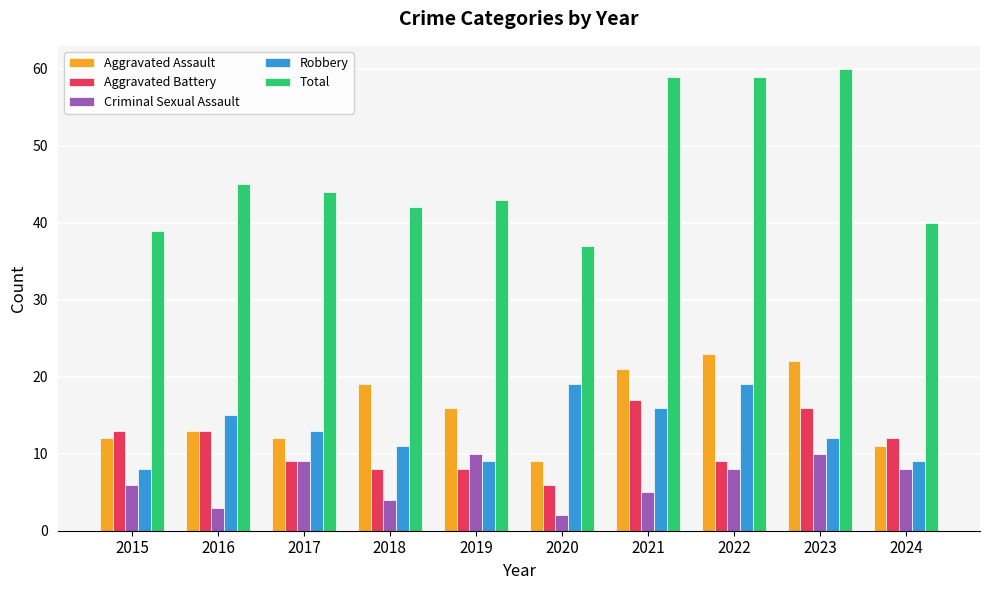

What are all the series names shown in the legend?

Aggravated Assault, Aggravated Battery, Criminal Sexual Assault, Robbery, Total